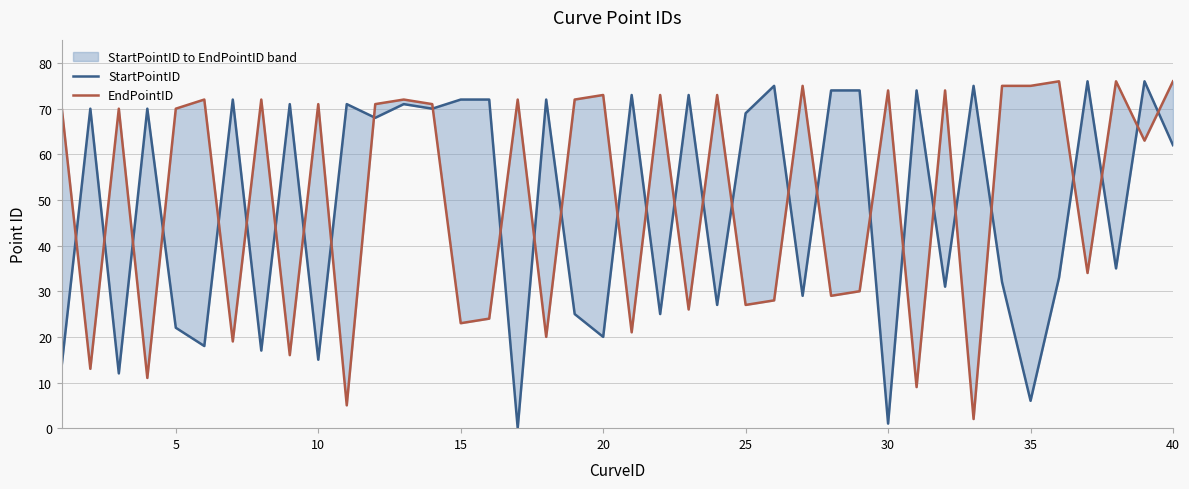

How many positive values does the StartPointID series have?

39